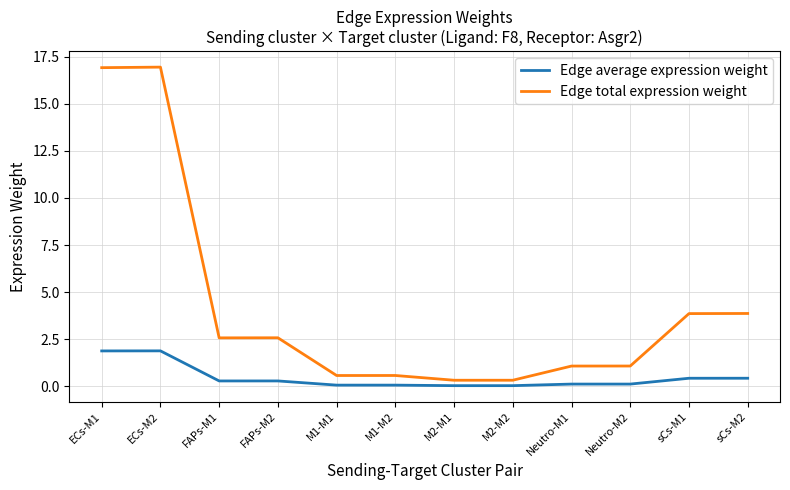

What is the sum of the Edge total expression weight values at sCs-M2 and Neutro-M1?

4.9